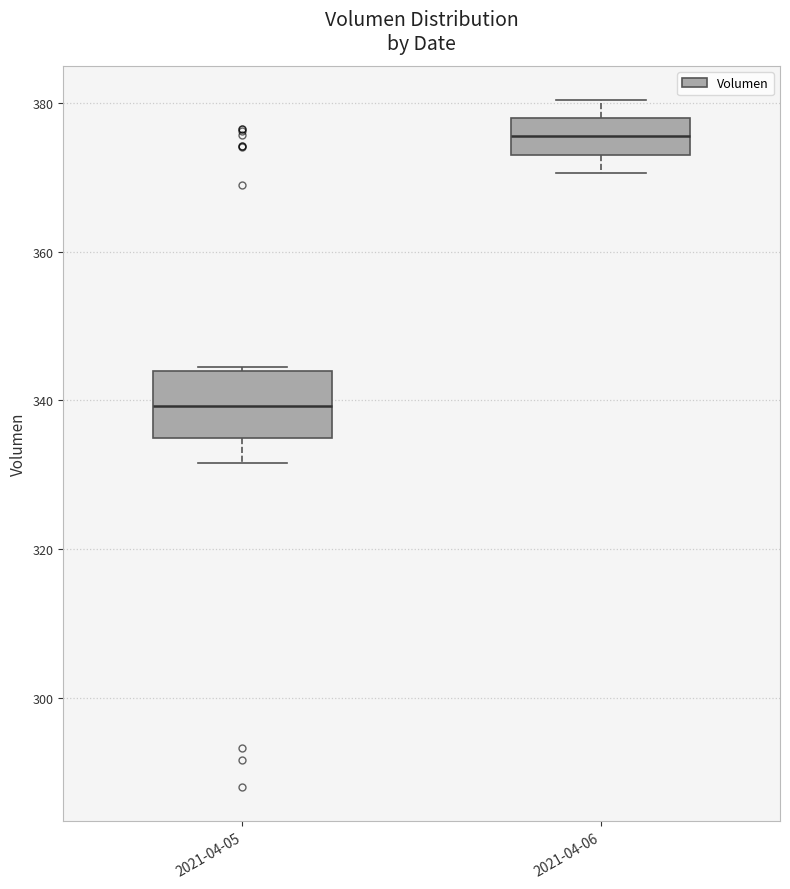

Reading left to right, transcribe this box plot: for each box, give where its median line is, the range the box spans, and where its two whiskers end, as read against the y-axis. The values are not printed on the chart, so give them approximately, as read against the axis.

2021-04-05: median 340, box 334 to 344, whiskers 332 to 344
2021-04-06: median 376, box 374 to 378, whiskers 370 to 380